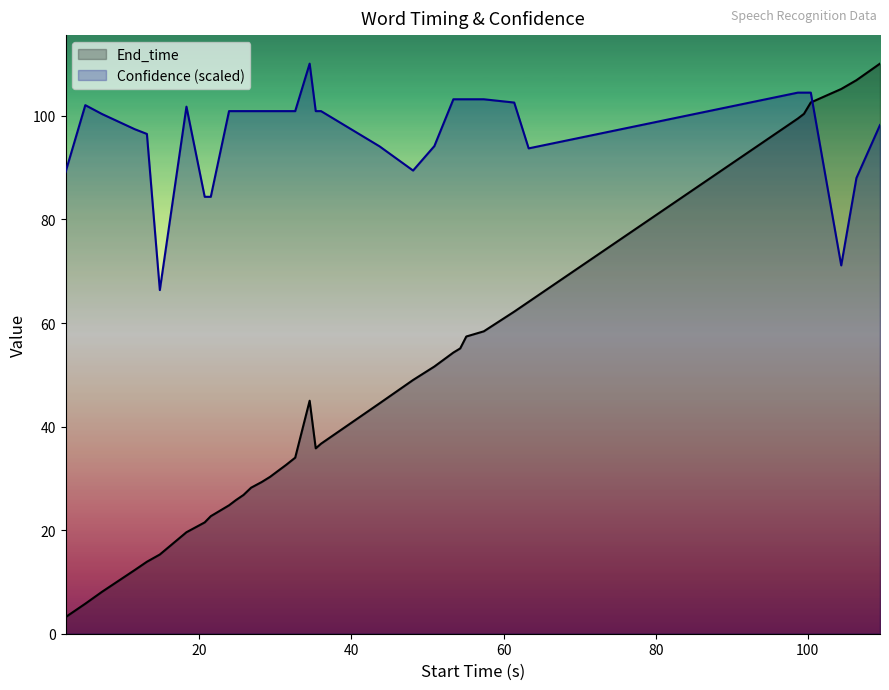

Rank the series by their average value, from lowest to highest.

End_time, Confidence (scaled)